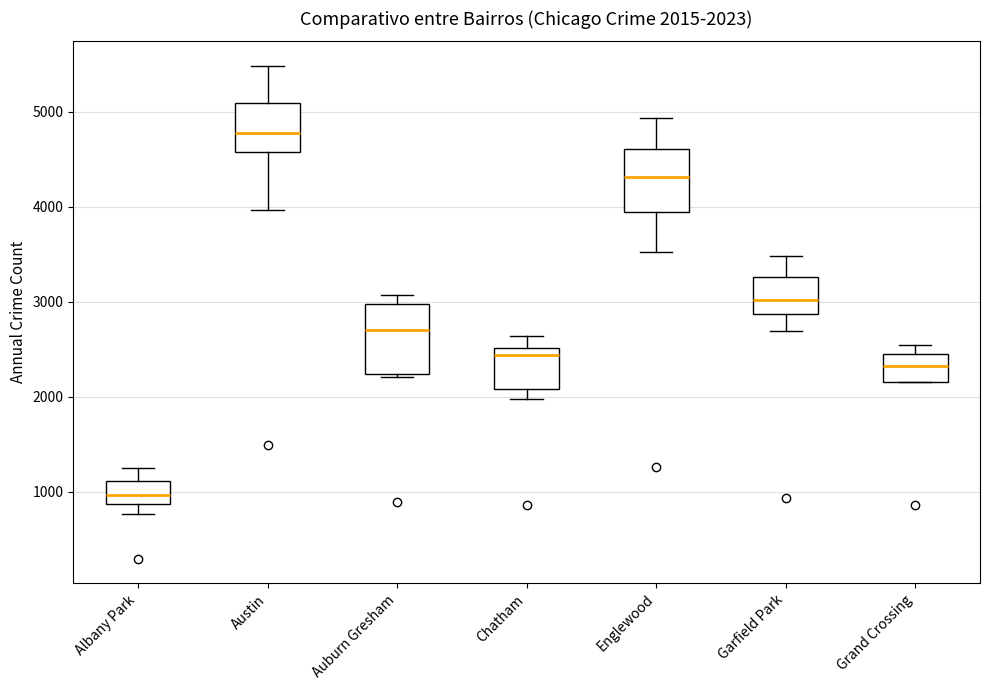

Which box has the lowest median line?

Albany Park